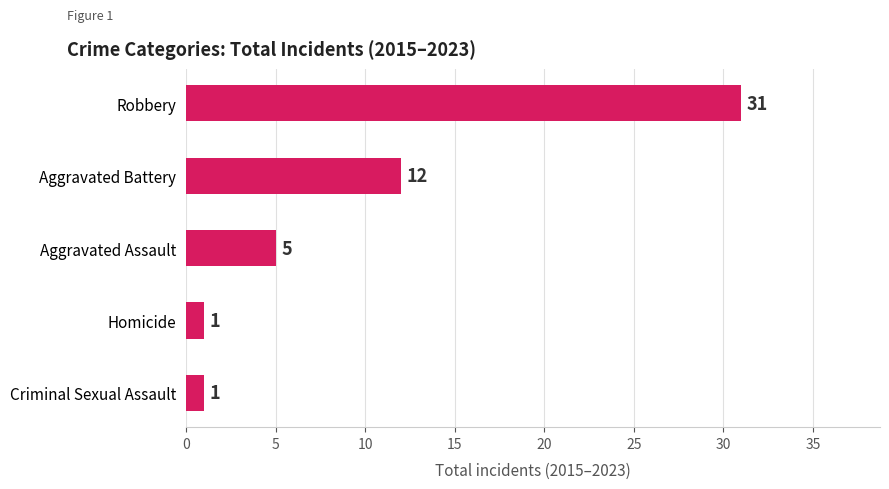

What is the change in value from Aggravated Battery to Homicide?

-11